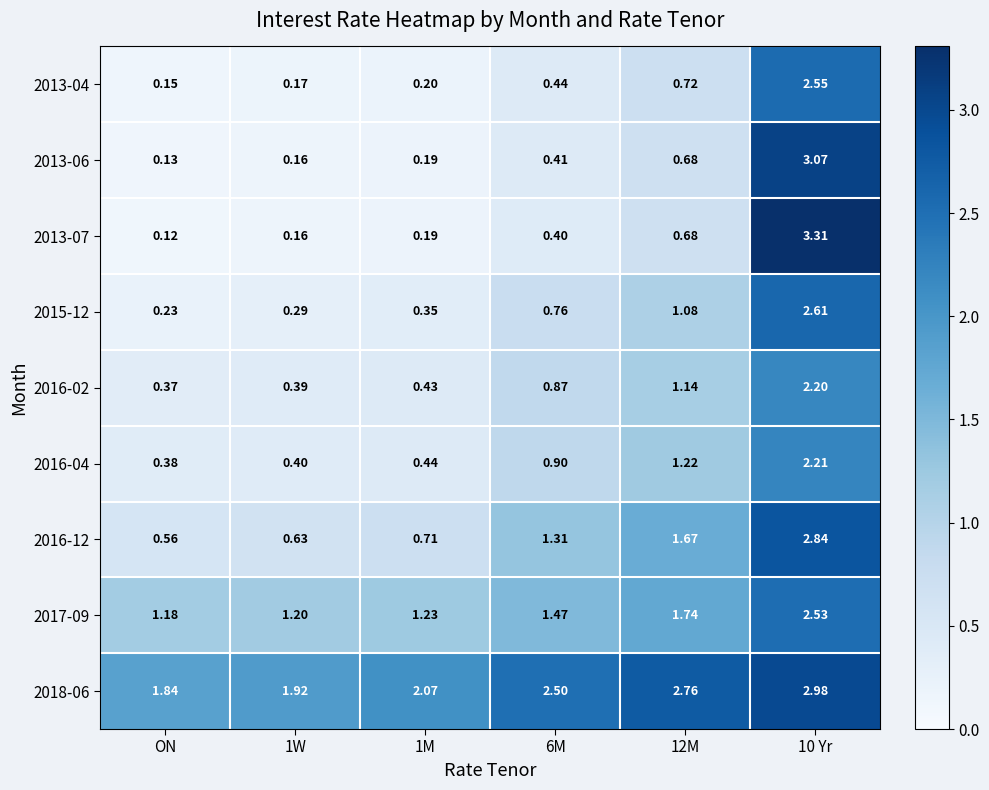

At which label does 2016-02 reach its minimum?

ON